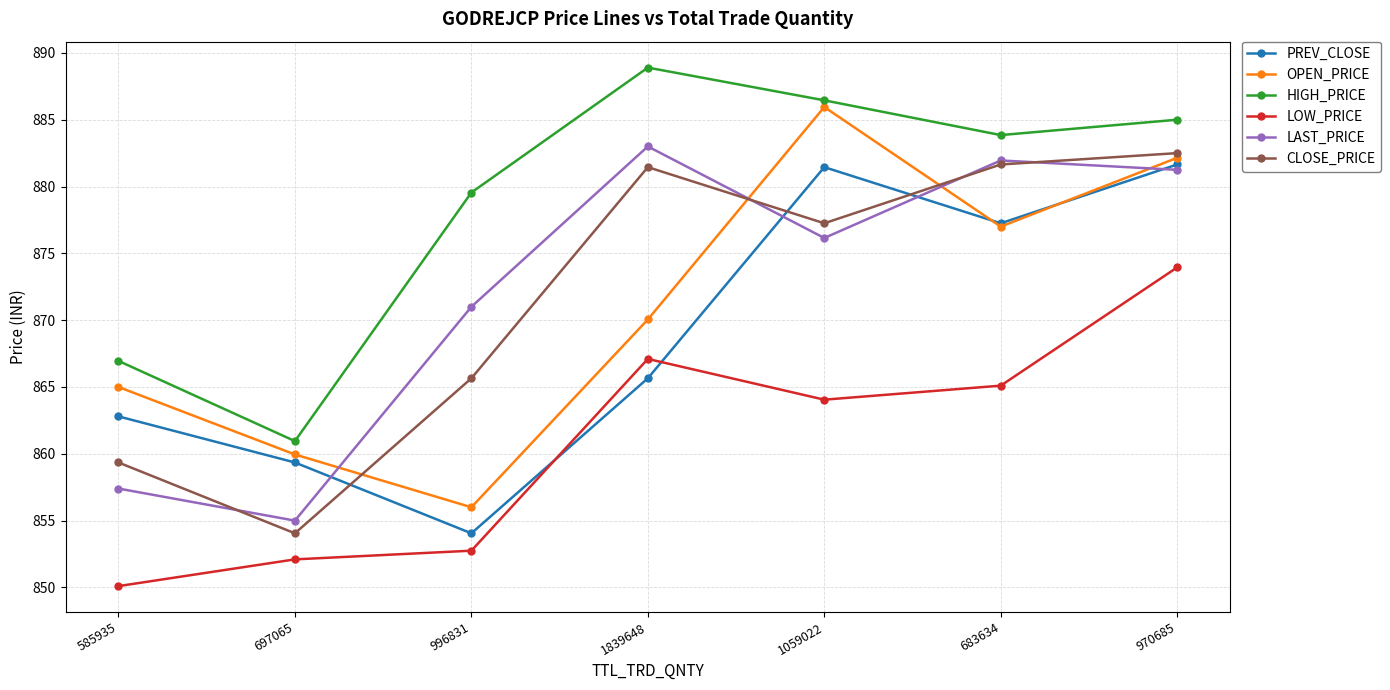

True or false: LAST_PRICE and HIGH_PRICE cross at least once.

False